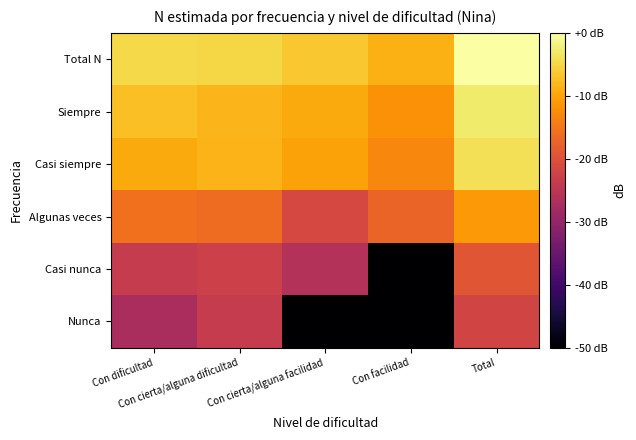

Which category has the highest value across all series?

Total